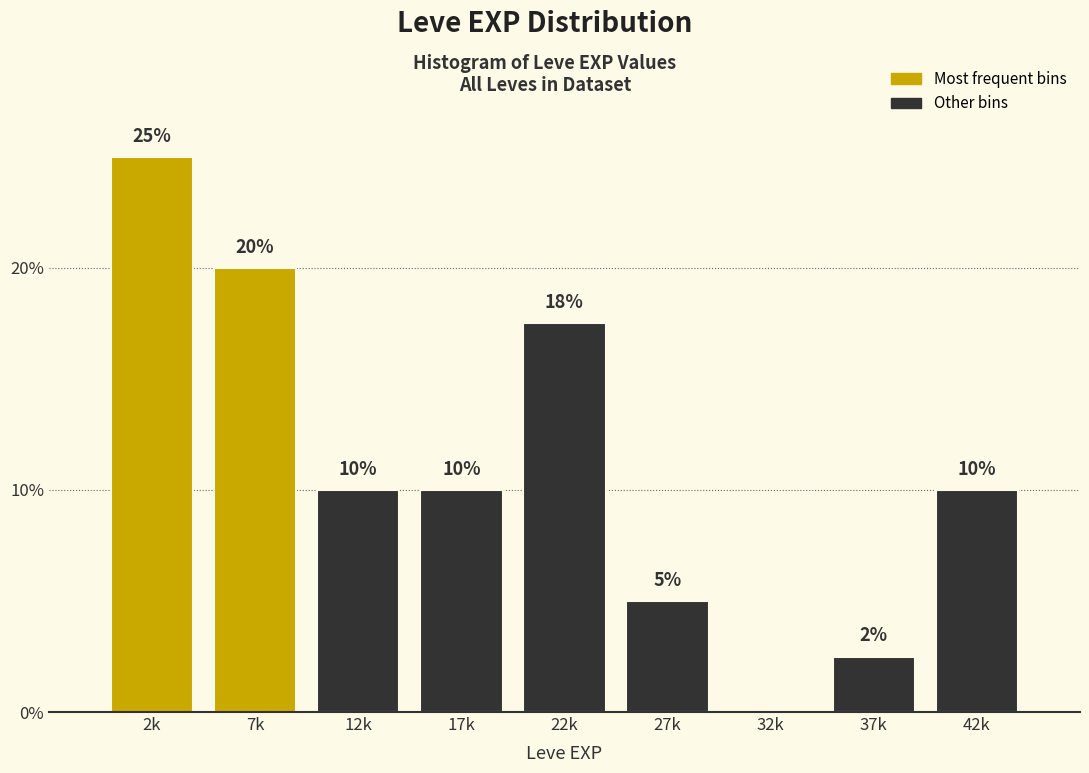

Between 22k and 2k, which is larger?

2k